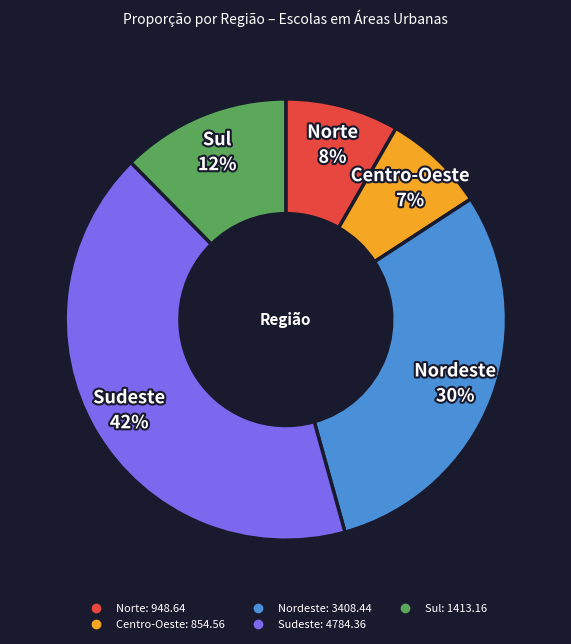

Between Sudeste and Centro-Oeste, which is larger?

Sudeste